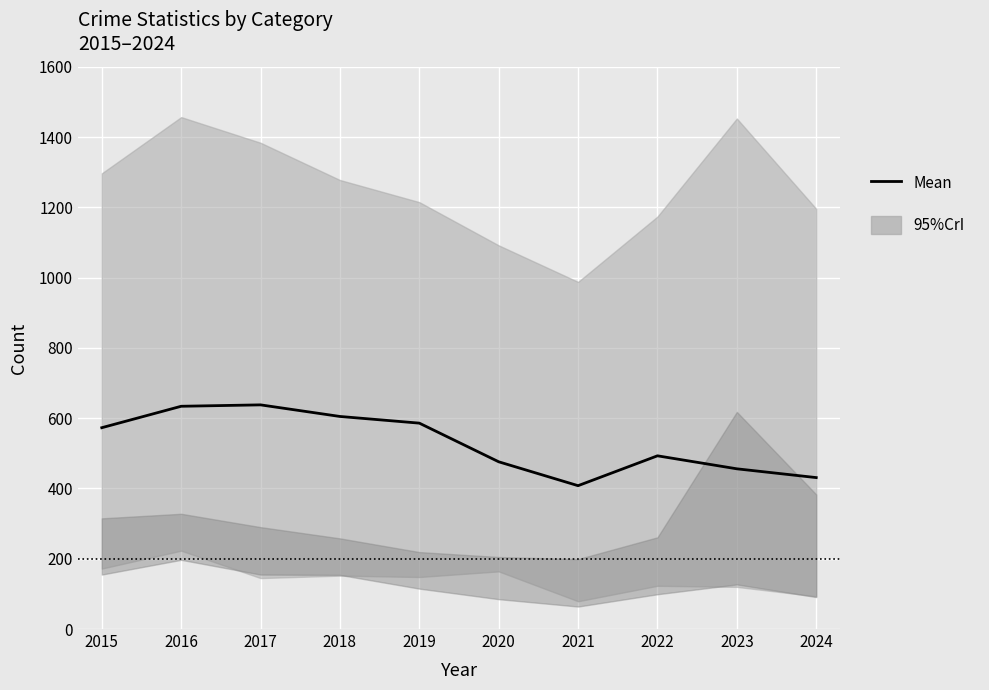

Reading left to right, transcribe all the data shown in this chart.

2015=573	2016=634	2017=638	2018=605	2019=586	2020=476	2021=408	2022=493	2023=456	2024=431